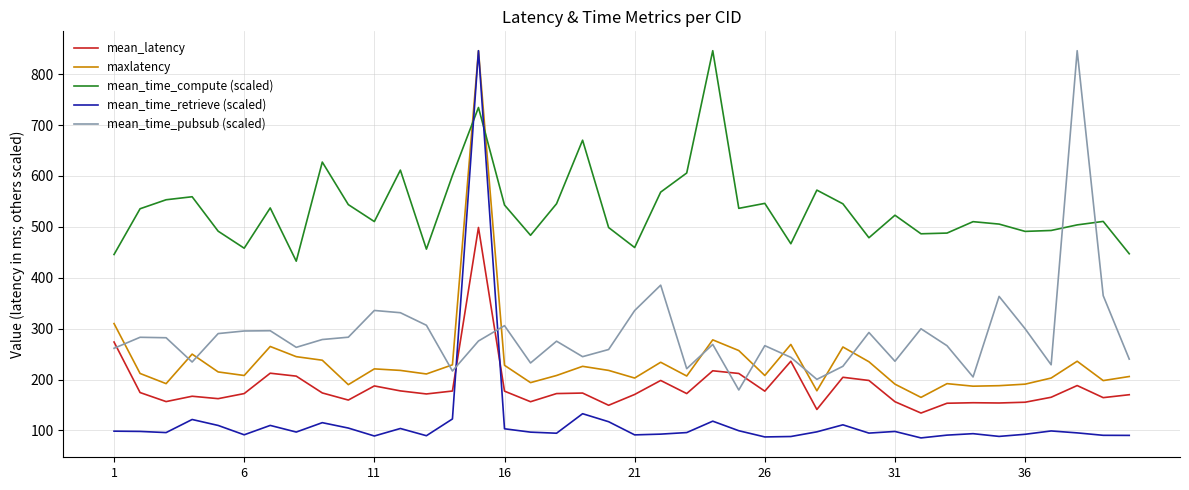

What are all the series names shown in the legend?

mean_latency, maxlatency, mean_time_compute (scaled), mean_time_retrieve (scaled), mean_time_pubsub (scaled)